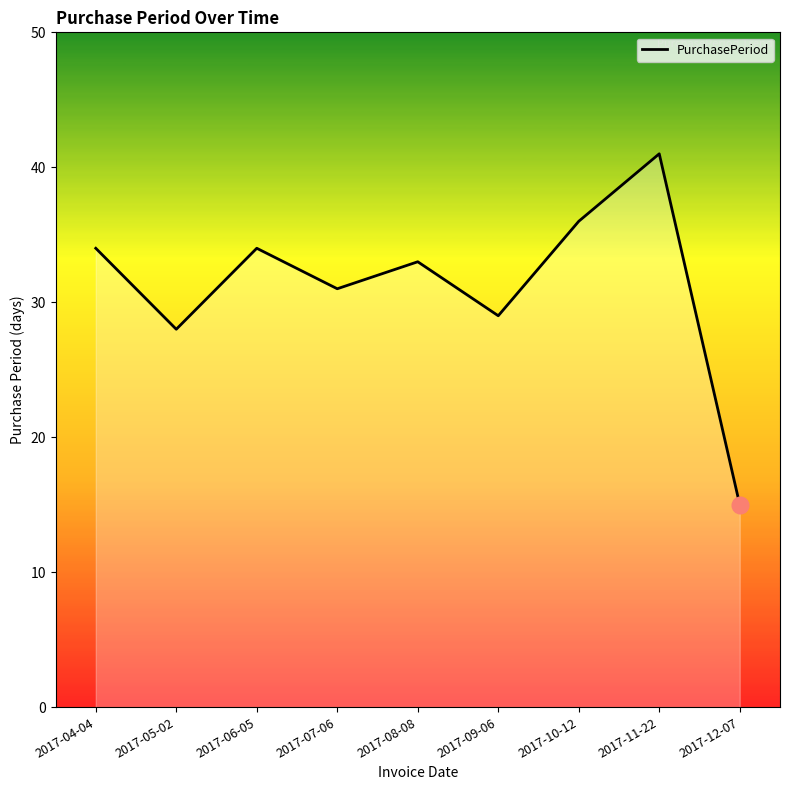

What is the ratio of the value at 2017-09-06 to the value at 2017-04-04?

0.9